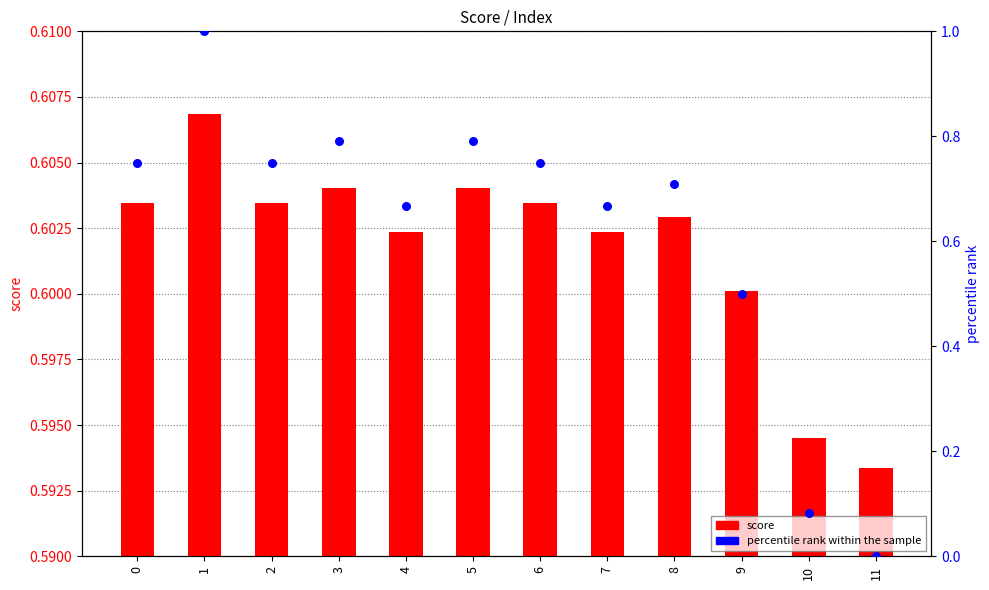

Which series has the widest spread of Y values?

percentile rank within the sample